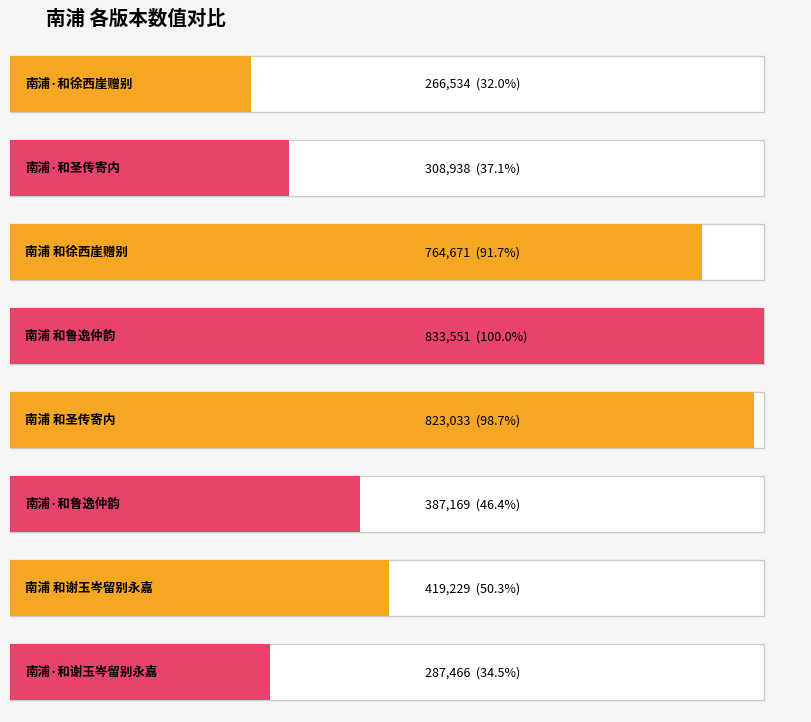

Are the bars horizontal?

Yes